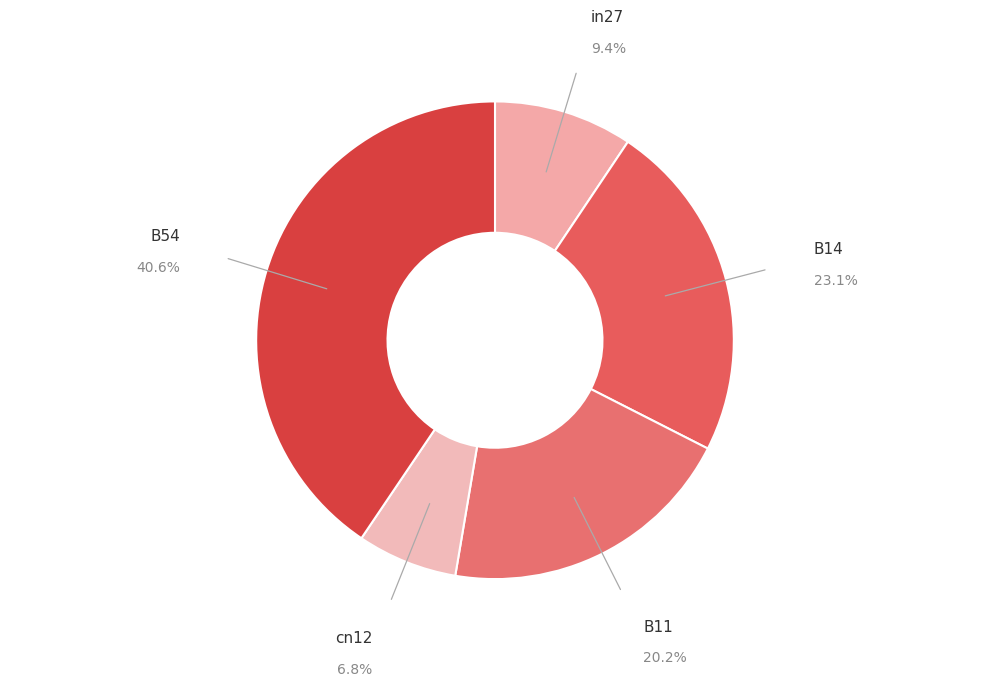

To the nearest percent, what is the difference between the largest and smallest slice percentages?

34%